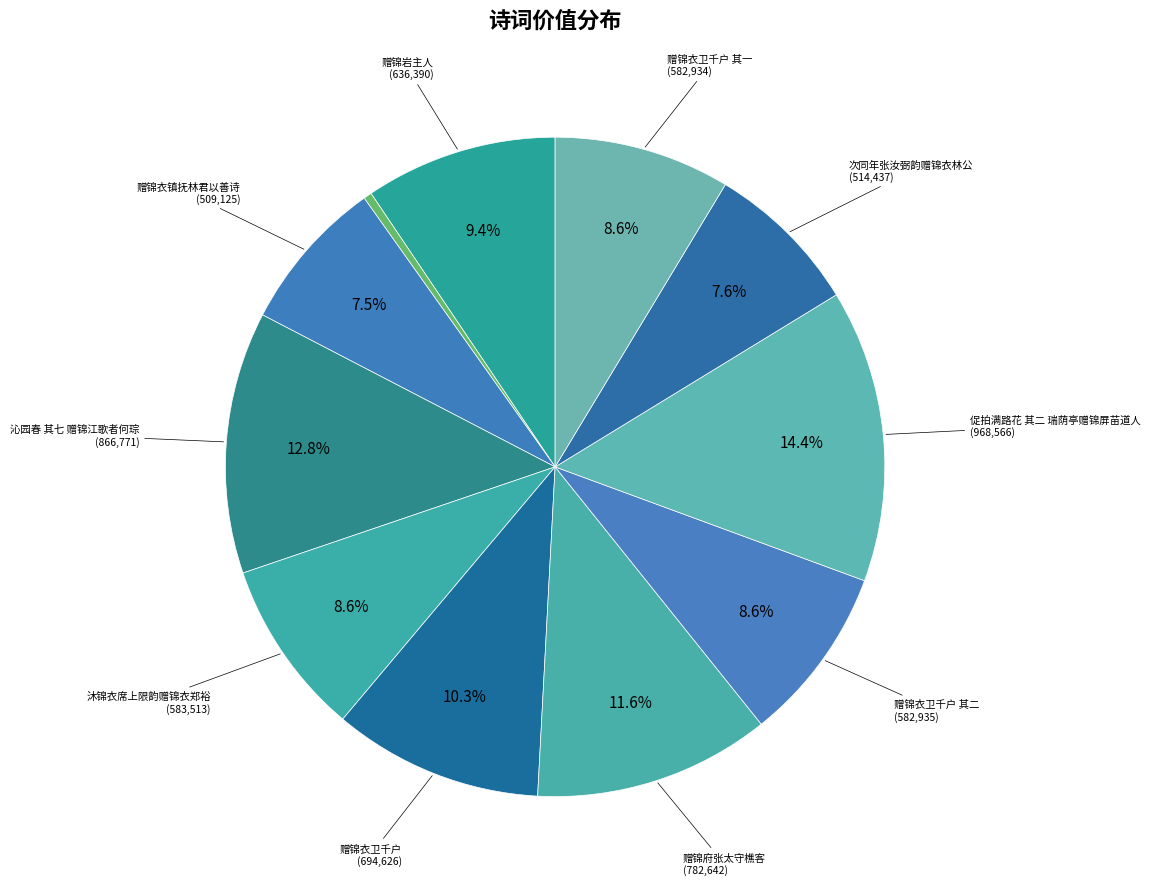

Count the number of slices in the pie.

11